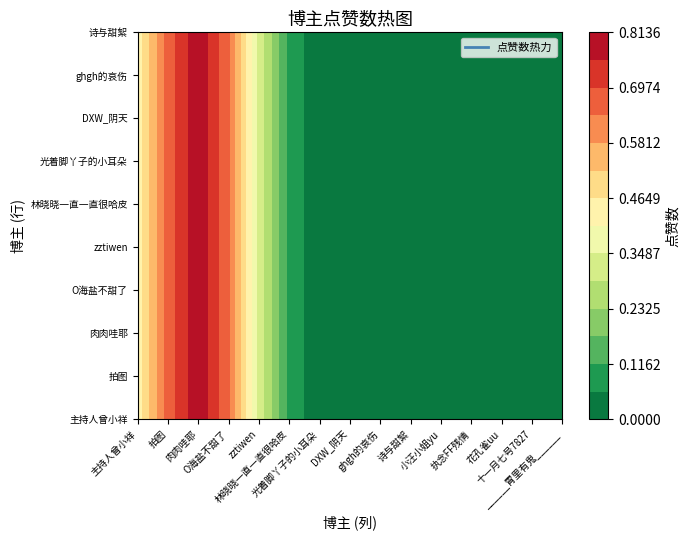

Between 诗与甜絮 and ghgh的哀伤, which is larger?

诗与甜絮